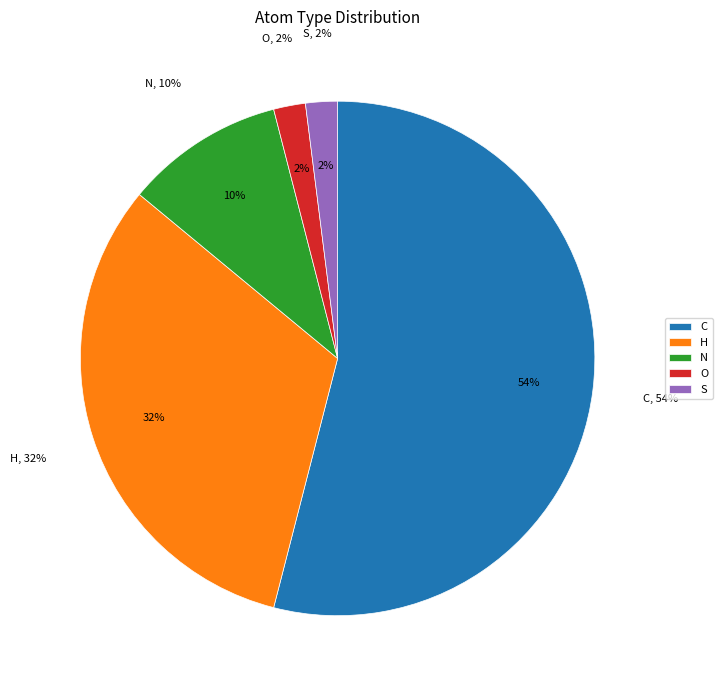

True or false: C accounts for 40% of the total.

False